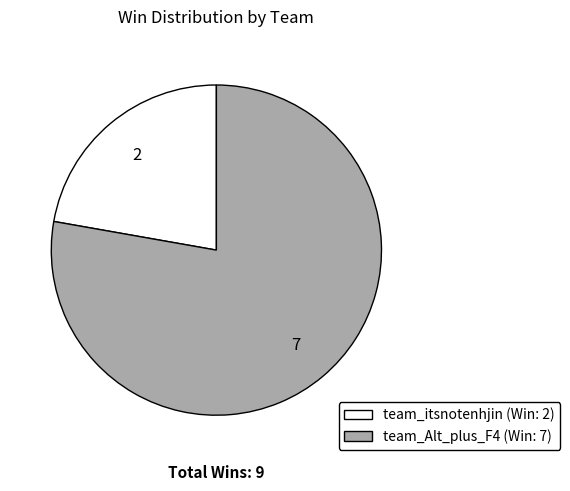

Which category accounts for the majority?

team_Alt_plus_F4